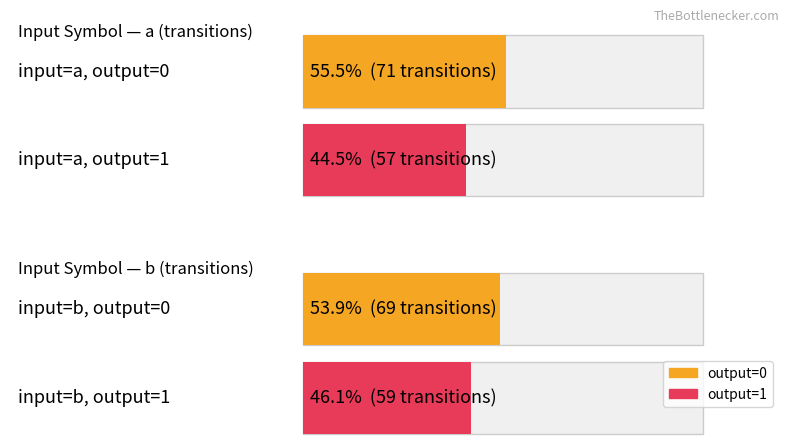

True or false: output_symbol=1 (count) has a value of 28 at input_symbol=a.

False